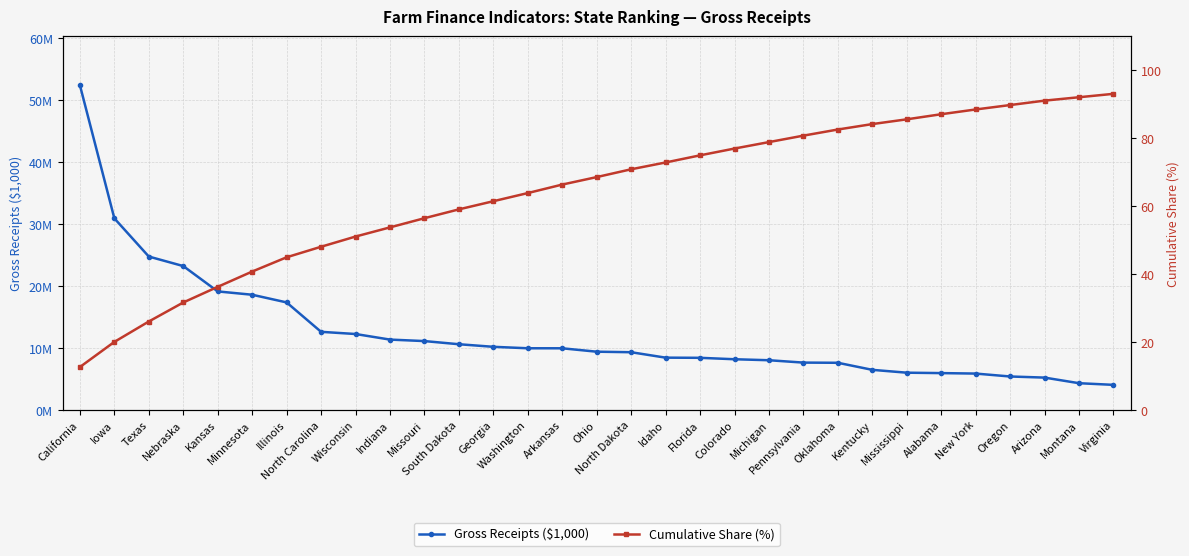

What is the sum of the Cumulative Share (%) values at Washington and Michigan?

142.8